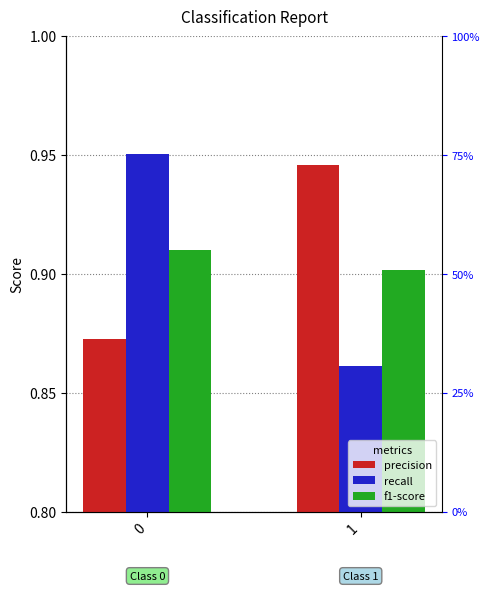

Which series has the largest total across all categories?

precision